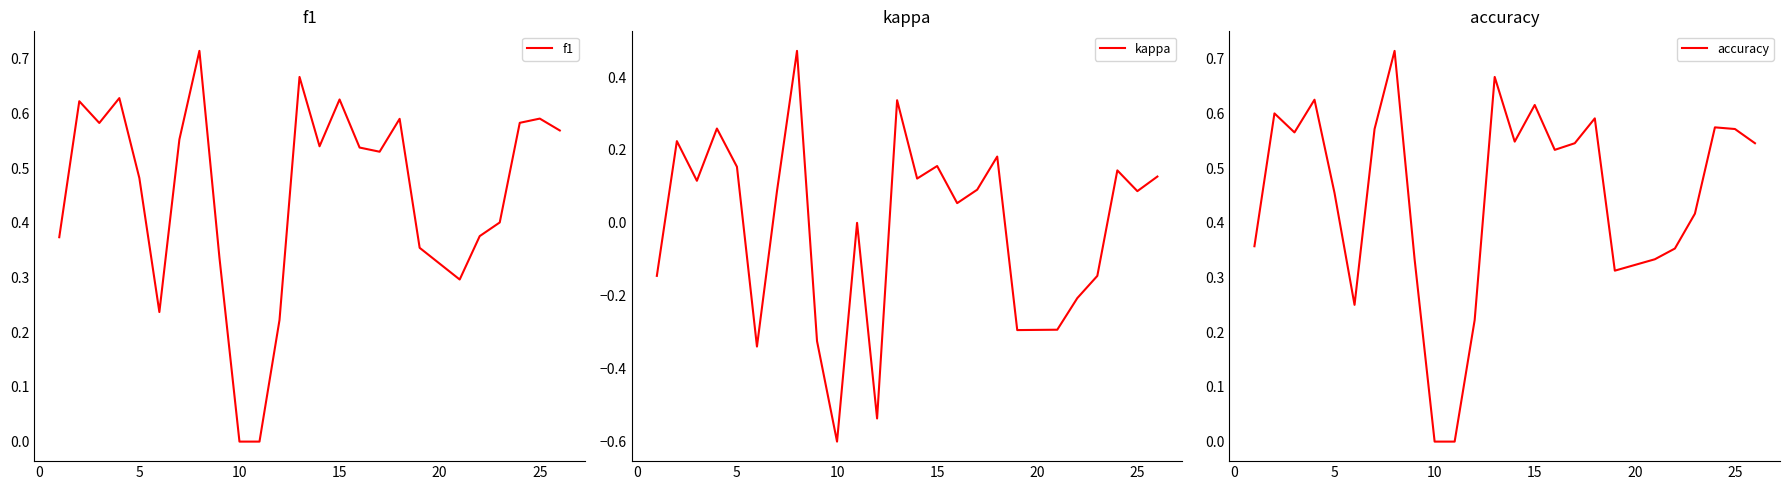

True or false: kappa and accuracy cross at least once.

False